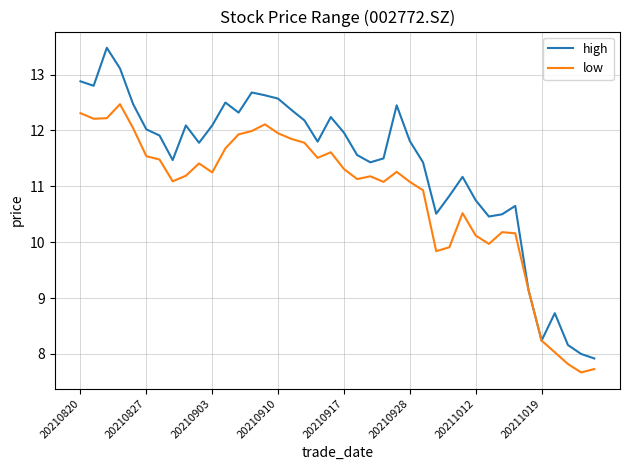

What is the highest value of the low series?

12.5